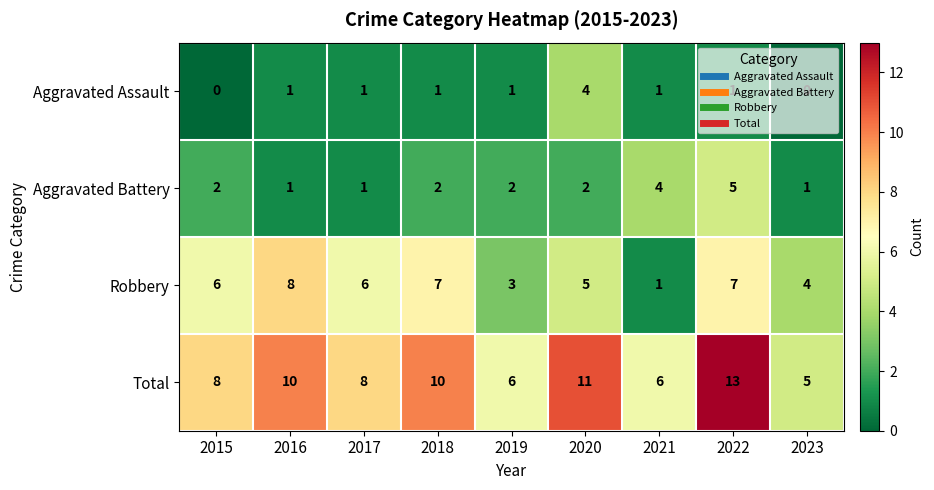

Which category has the highest value in the Aggravated Battery series?

2022